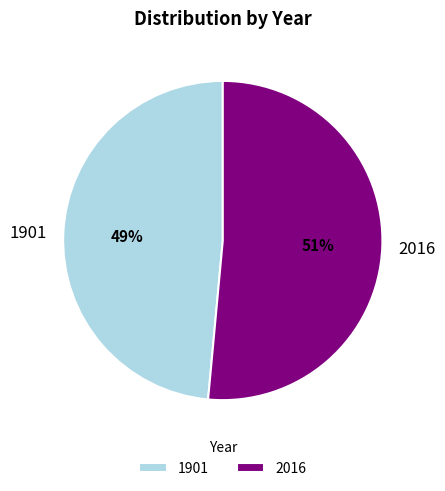

Is it true that 2016 is 37% of the pie?

False